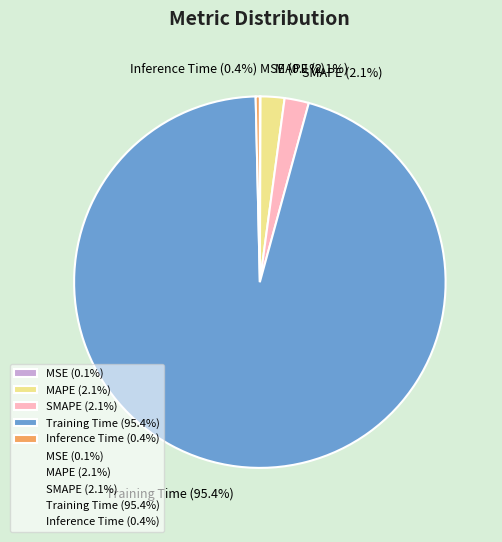

What portion of the pie excludes SMAPE?

97.9%